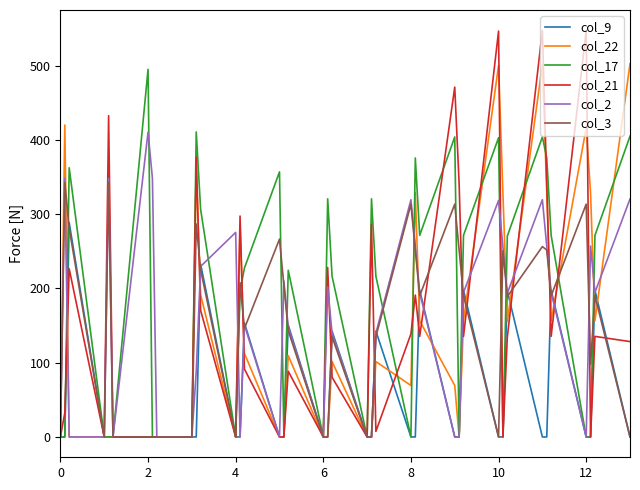

Which series has the largest total across all categories?

col_17